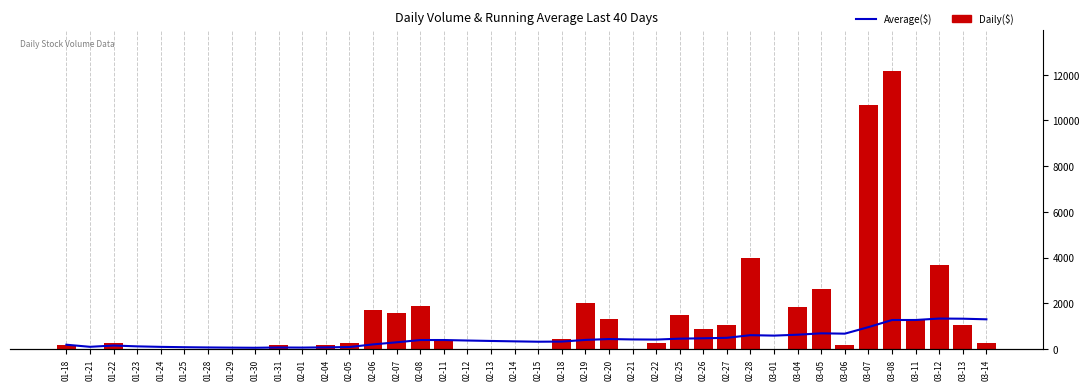

At which category is the sum across all series the highest?

03-08